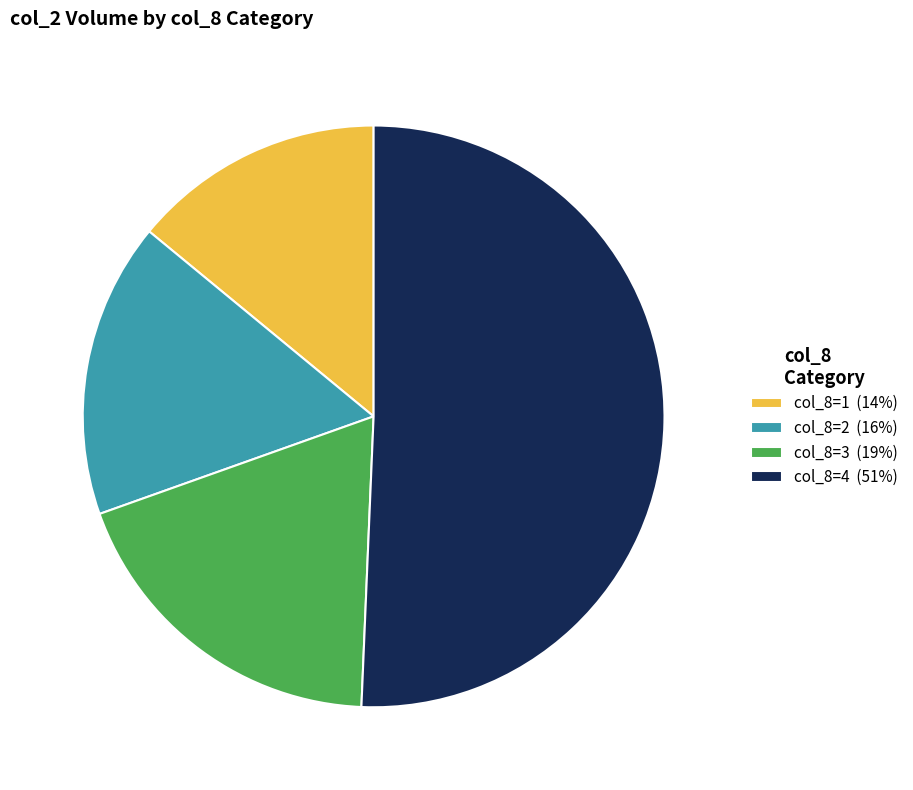

Does any single category account for the majority?

Yes